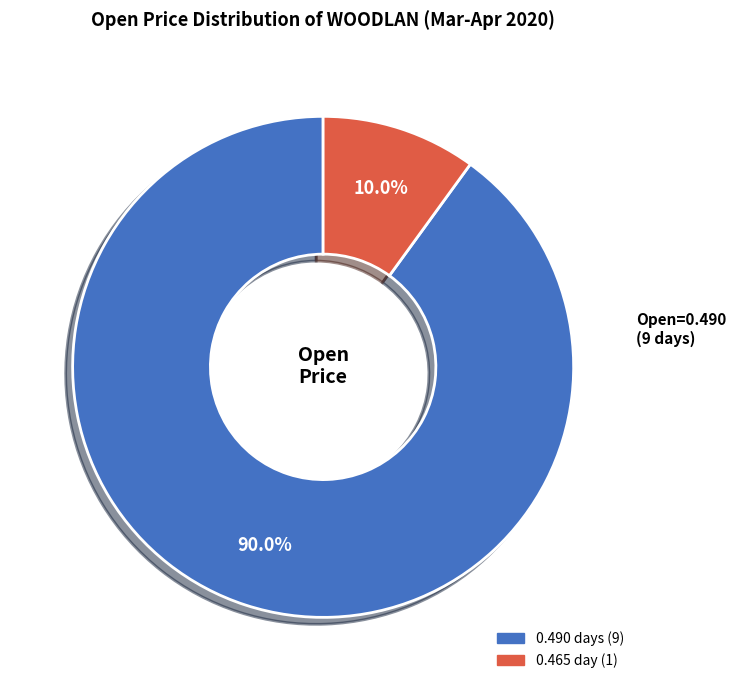

How many slices are in this pie chart?

2